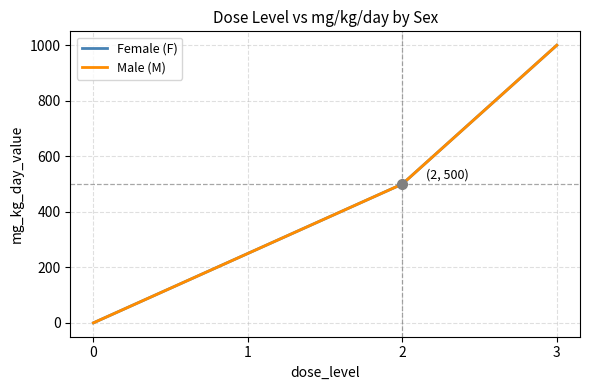

Rank the series by their maximum value, from lowest to highest.

Female (F), Male (M)